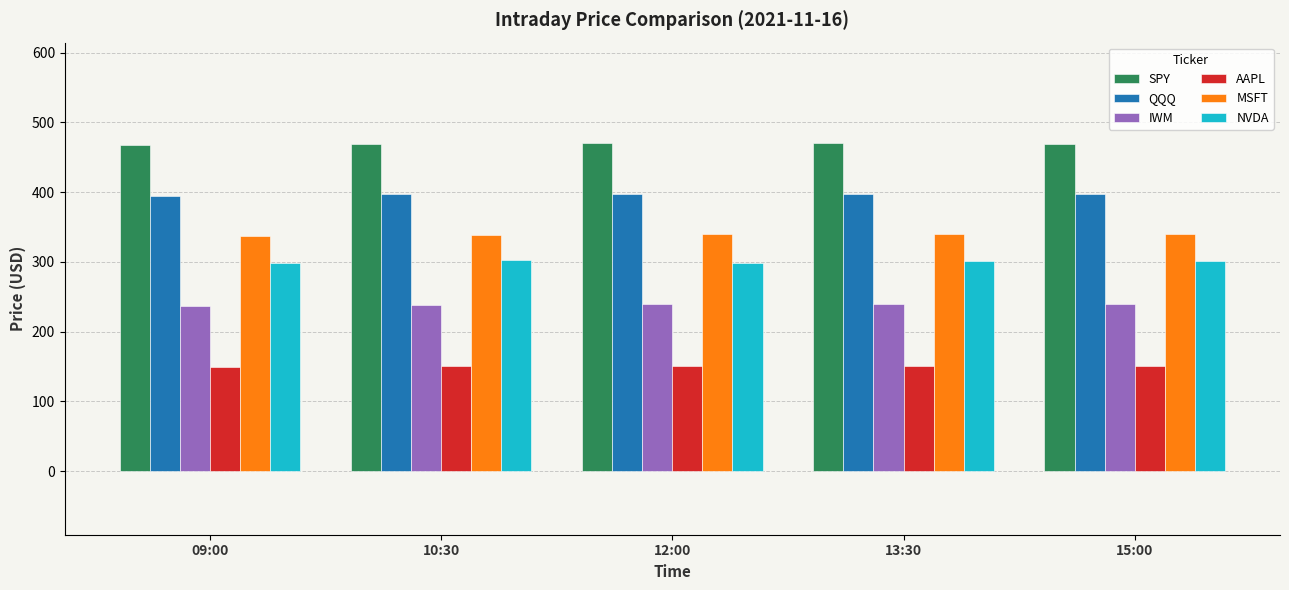

Does the chart contain stacked bars?

No